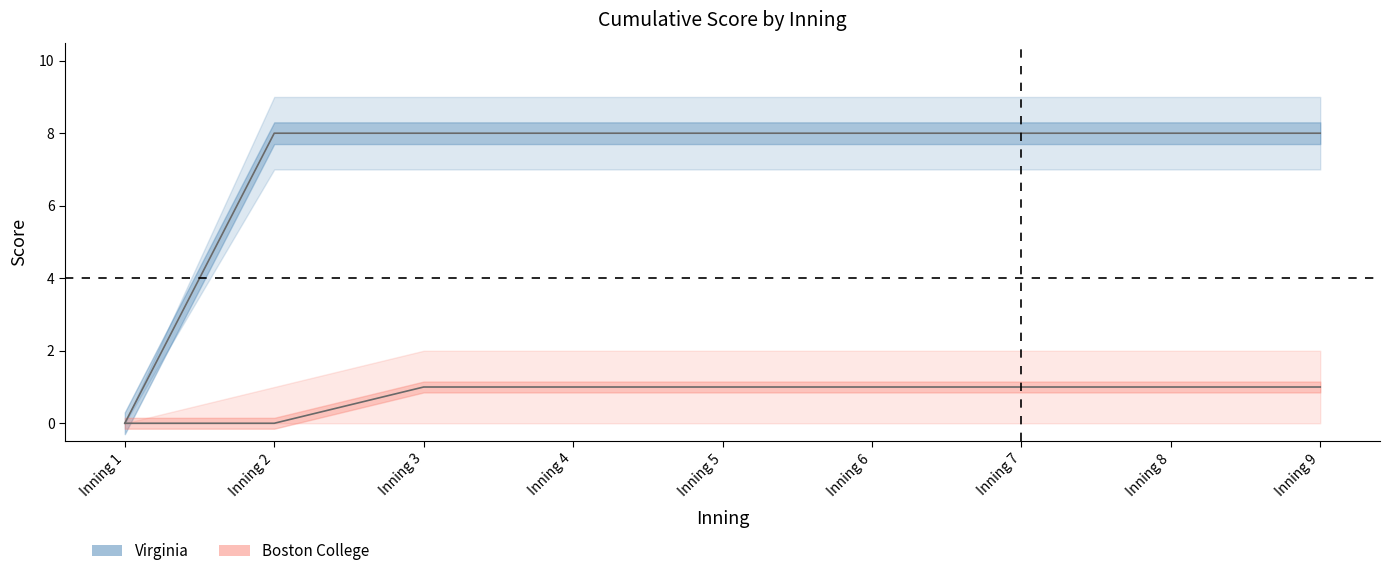

The Boston College series shows 1 at 3. True or false?

True